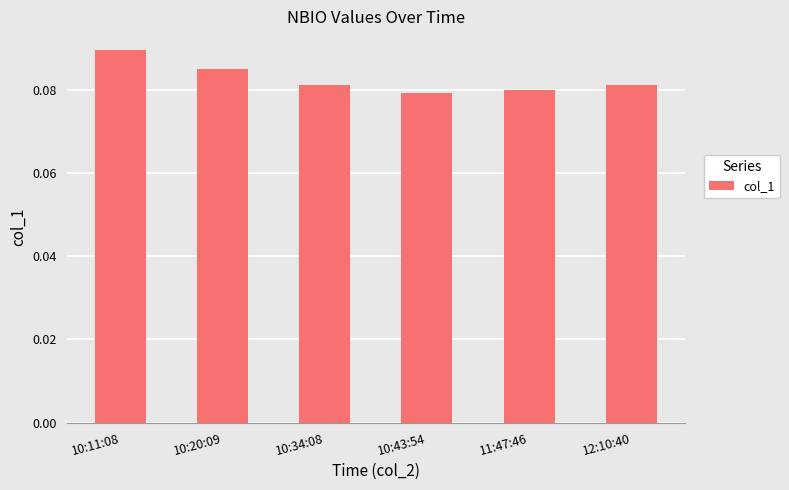

Which label corresponds to the largest value in the chart?

10:11:08